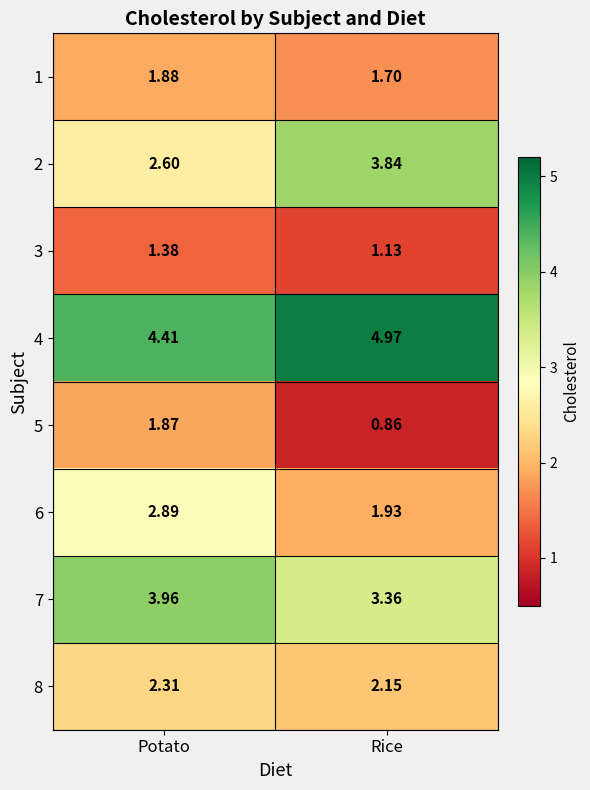

At which category is the sum across all series the highest?

Potato